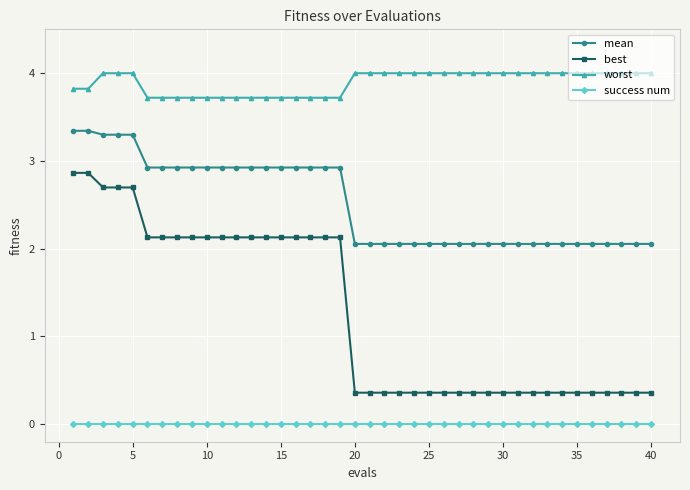

What is the maximum value for worst?

4.0